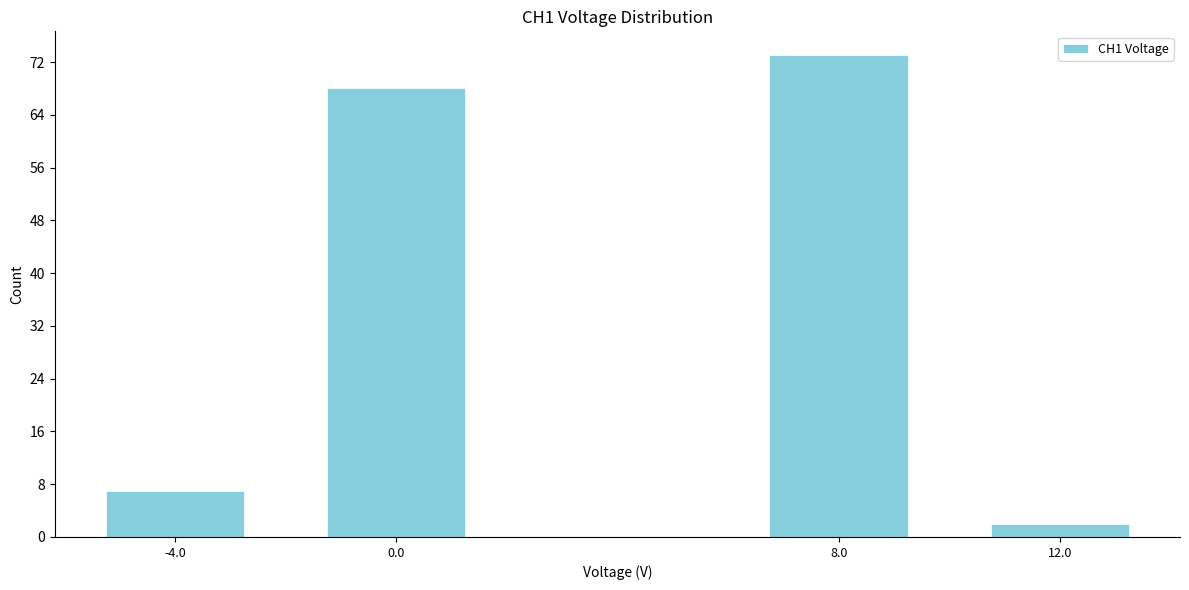

Reading left to right, what are all the values shown in this chart?

7	68	73	2